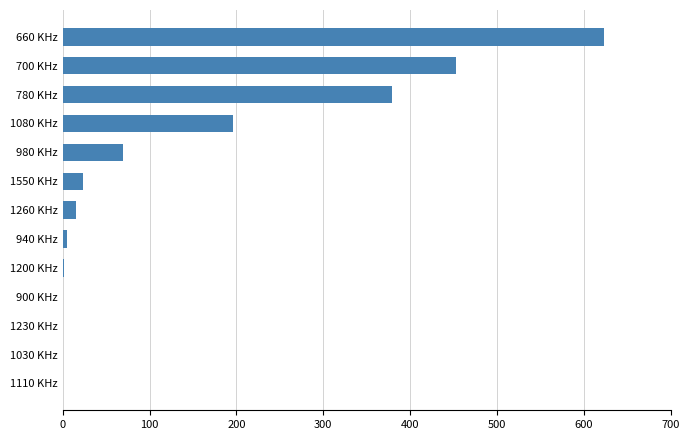

What is the change in value from 660 KHz to 1550 KHz?

-599.6